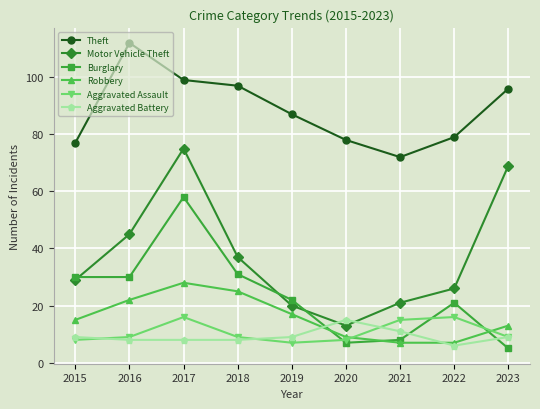

True or false: Burglary and Motor Vehicle Theft cross at least once.

True